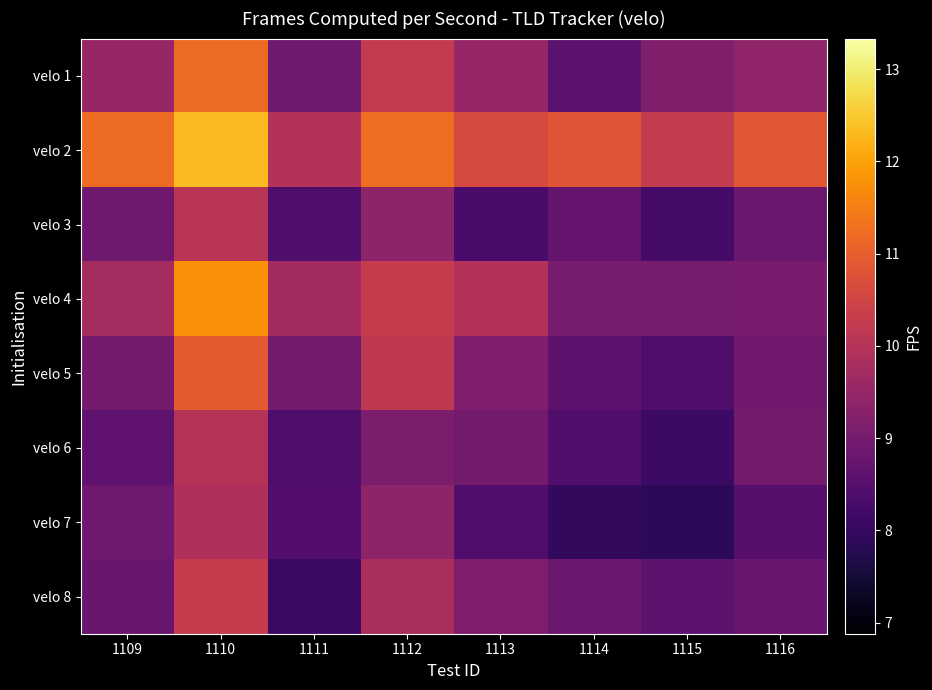

Reading left to right, list all the values displayed in this chart.

velo 1: 1109=9.5	1110=11.2	1111=8.9	1112=10.2	1113=9.5	1114=8.6	1115=9.2	1116=9.4
velo 2: 1109=11.2	1110=12.3	1111=10.0	1112=11.2	1113=10.6	1114=10.8	1115=10.2	1116=10.9
velo 3: 1109=8.9	1110=10.1	1111=8.4	1112=9.4	1113=8.3	1114=8.7	1115=8.3	1116=8.8
velo 4: 1109=9.7	1110=11.8	1111=9.7	1112=10.3	1113=10.0	1114=9.0	1115=9.0	1116=9.1
velo 5: 1109=9.0	1110=10.9	1111=9.0	1112=10.2	1113=9.1	1114=8.6	1115=8.4	1116=8.9
velo 6: 1109=8.7	1110=10.0	1111=8.4	1112=9.1	1113=9.0	1114=8.4	1115=8.1	1116=8.9
velo 7: 1109=8.9	1110=9.9	1111=8.5	1112=9.4	1113=8.4	1114=7.9	1115=7.9	1116=8.5
velo 8: 1109=8.8	1110=10.3	1111=8.1	1112=9.8	1113=9.1	1114=8.8	1115=8.6	1116=8.8